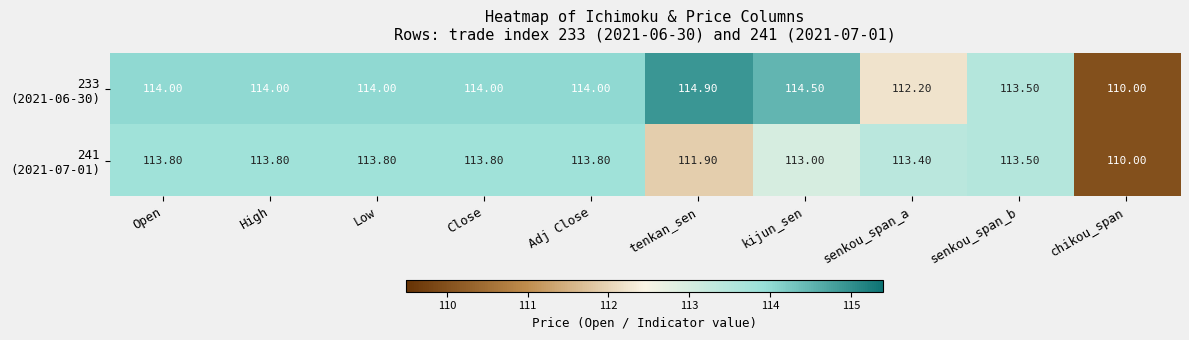

Which category has the highest value across all series?

tenkan_sen